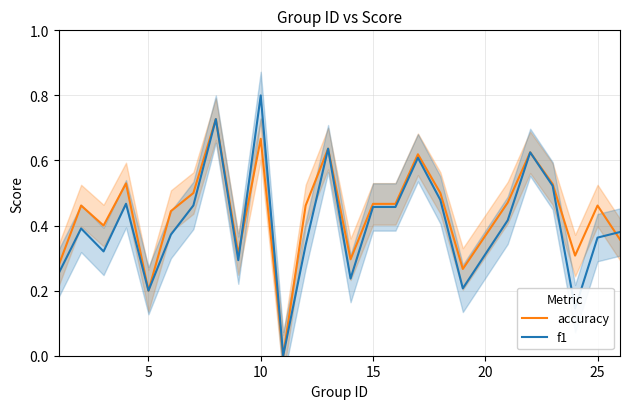

What is the sum of all f1 values?

10.2